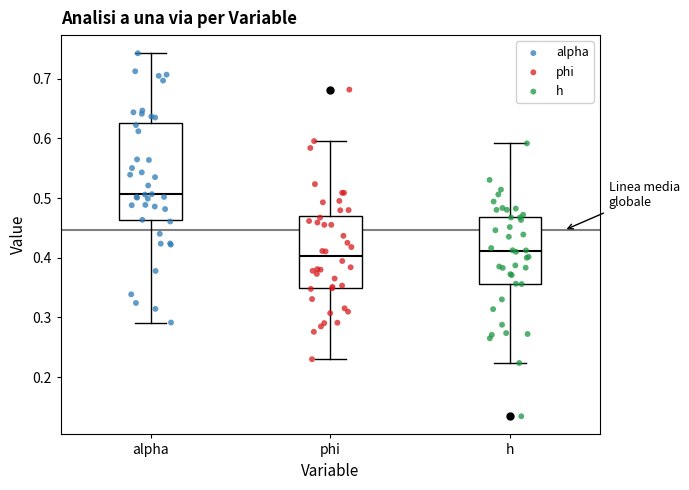

Which box has the highest median line?

alpha